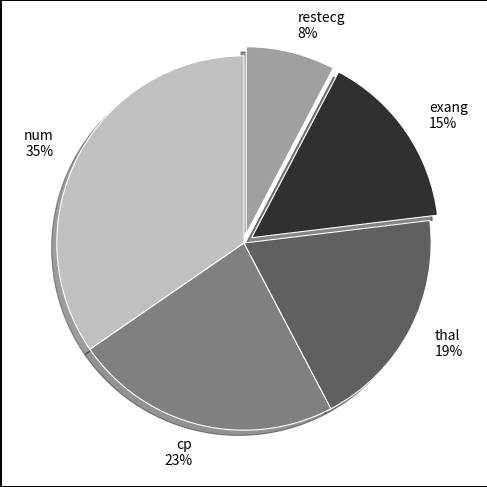

True or false: thal accounts for 24% of the total.

False